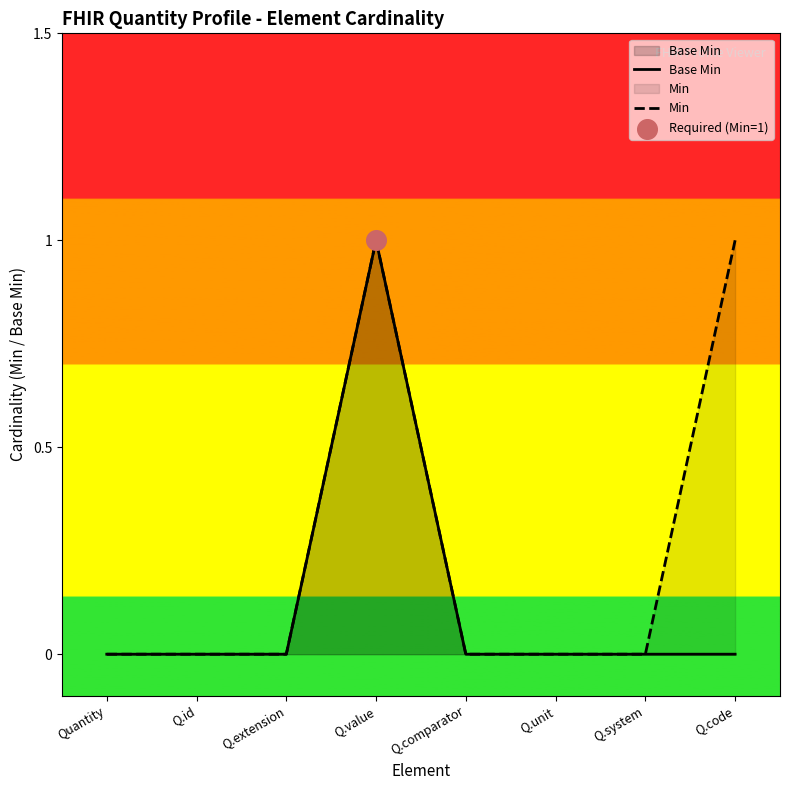

What is the total value across all series at Q.code?

1